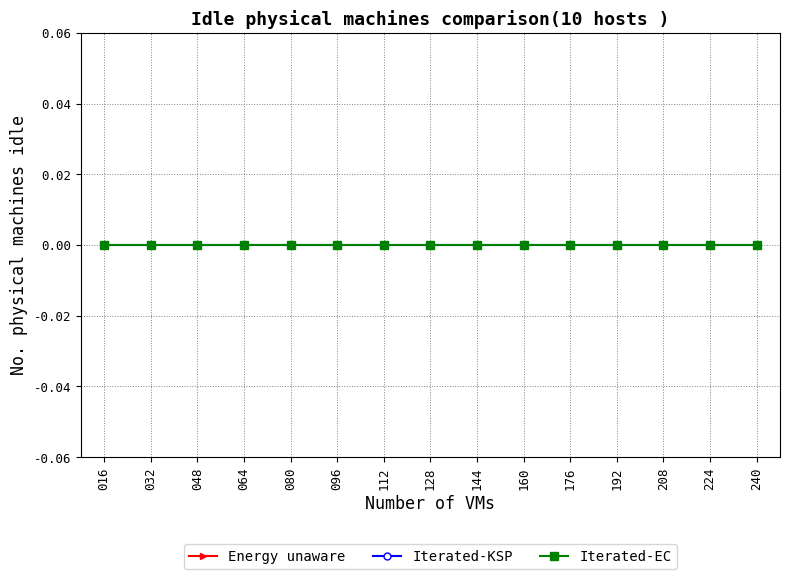

How many lines are shown in the chart?

3